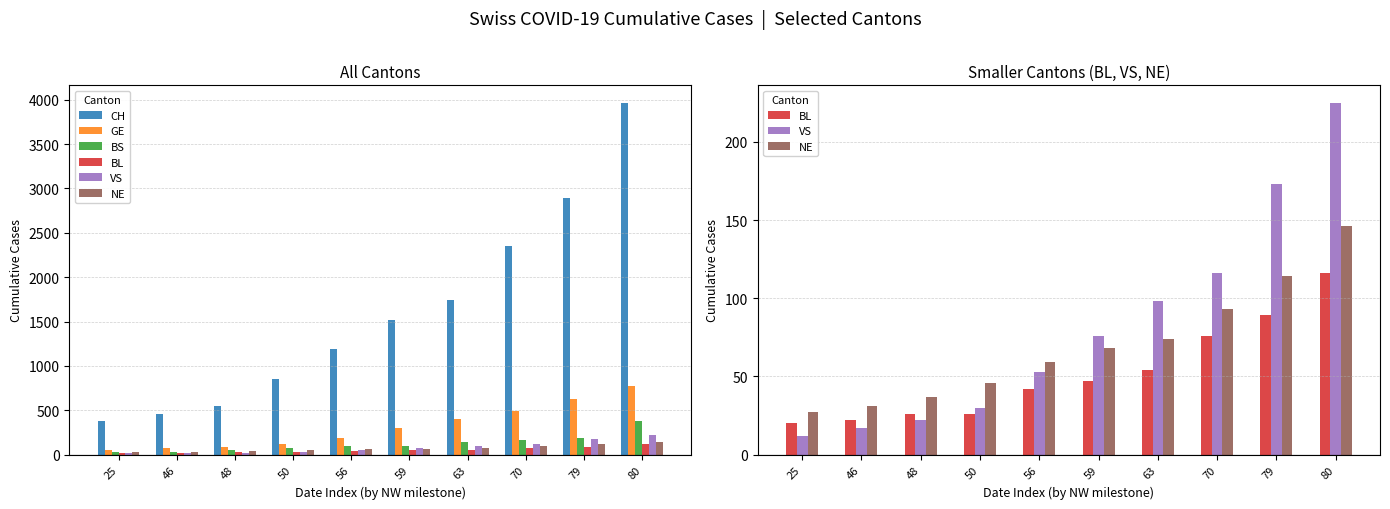

What is the difference between the GE values at 79 and 46?

544